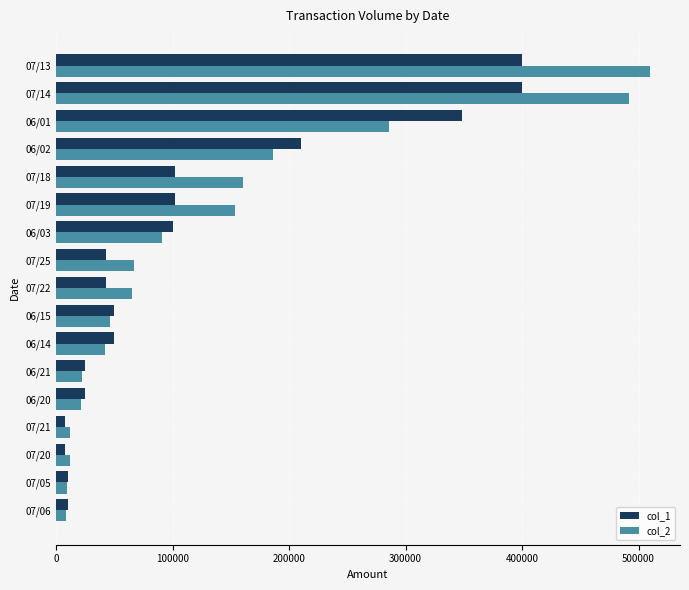

Where is col_1 nearest to the value 204000?

06/02